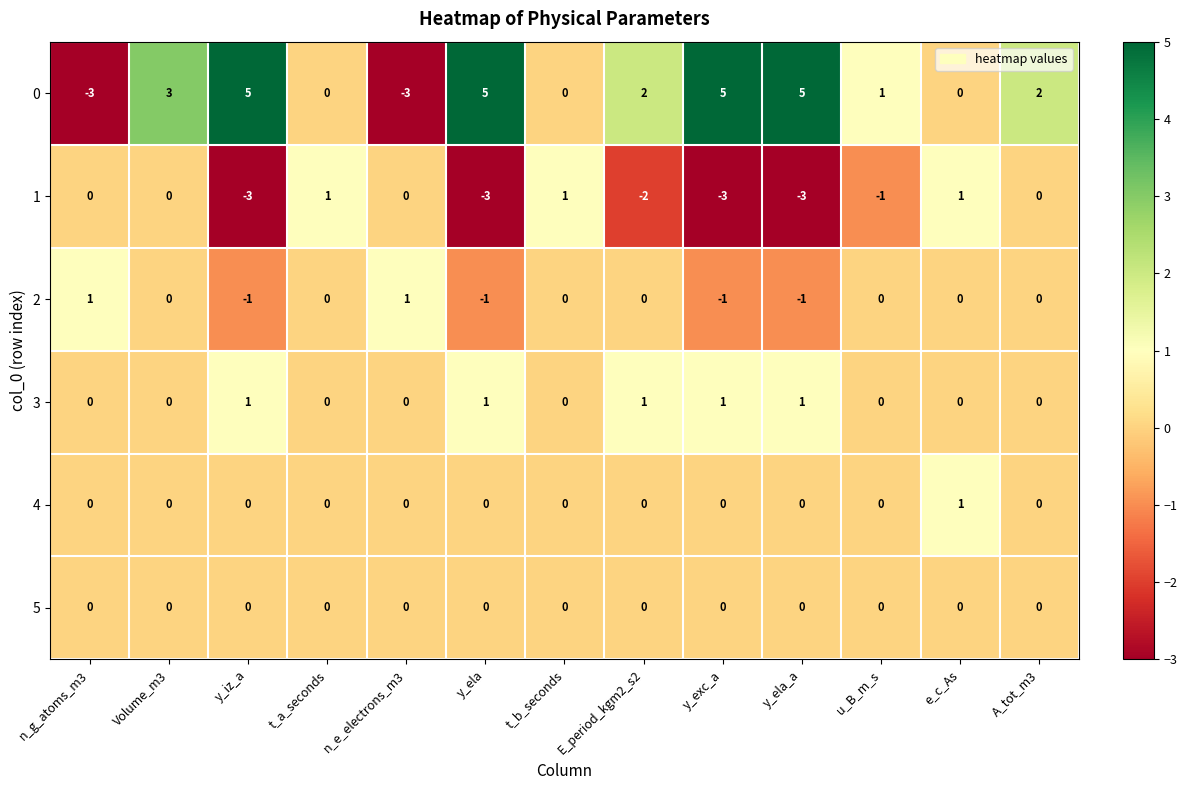

Is the value of 3 at t_b_seconds greater than the value of 2 at y_exc_a?

Yes